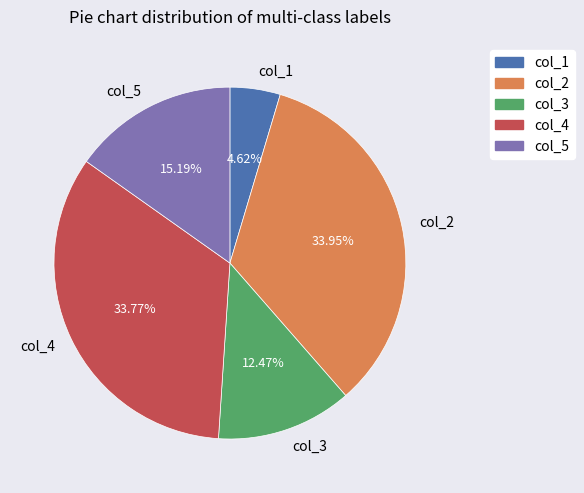

Which slice is the smallest?

col_1